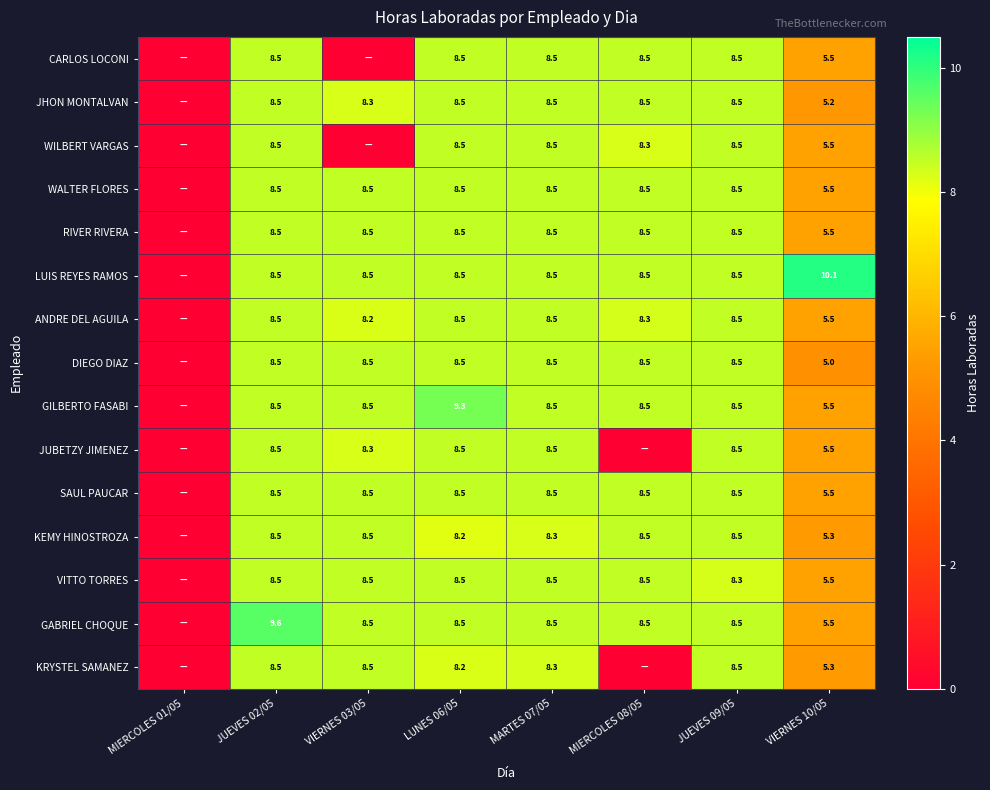

What is the difference between the highest and lowest values at VIERNES 10/05?

5.1